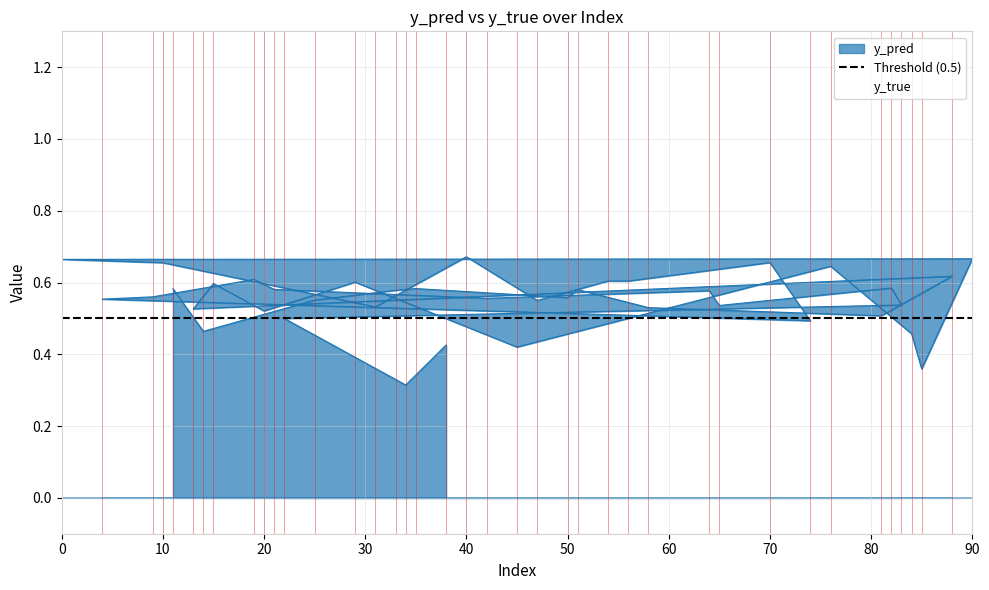

What is the total value across all series at 38?

1.4